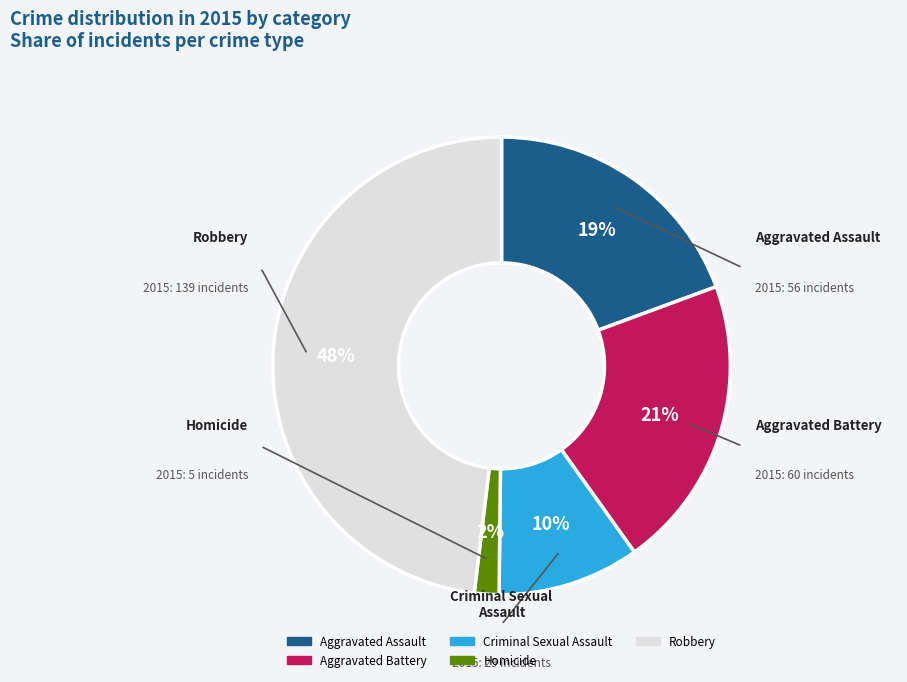

Which category has the biggest portion of the pie?

Robbery